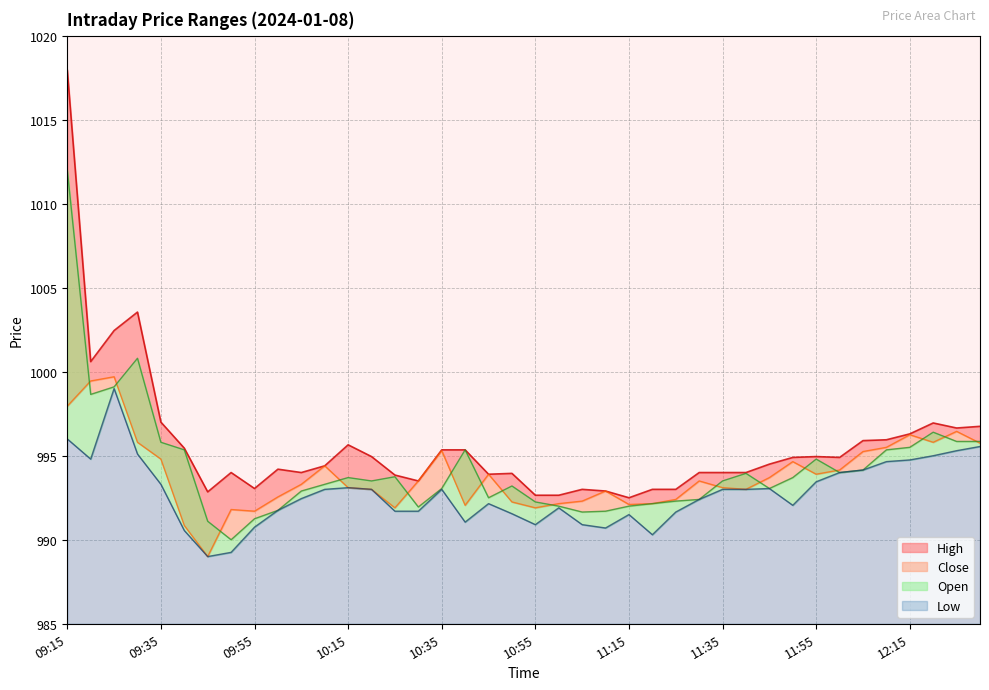

List the labels in order of High value, largest first.

09:15, 09:30, 09:25, 09:20, 09:35, 12:20, 12:30, 12:25, 12:15, 12:10, 12:05, 10:15, 09:40, 10:35, 10:40, 10:20, 11:55, 11:50, 12:00, 11:45, 10:10, 10:00, 09:50, 10:05, 11:30, 11:35, 11:40, 10:50, 10:45, 10:25, 10:30, 09:55, 11:05, 11:20, 11:25, 11:10, 09:45, 10:55, 11:00, 11:15